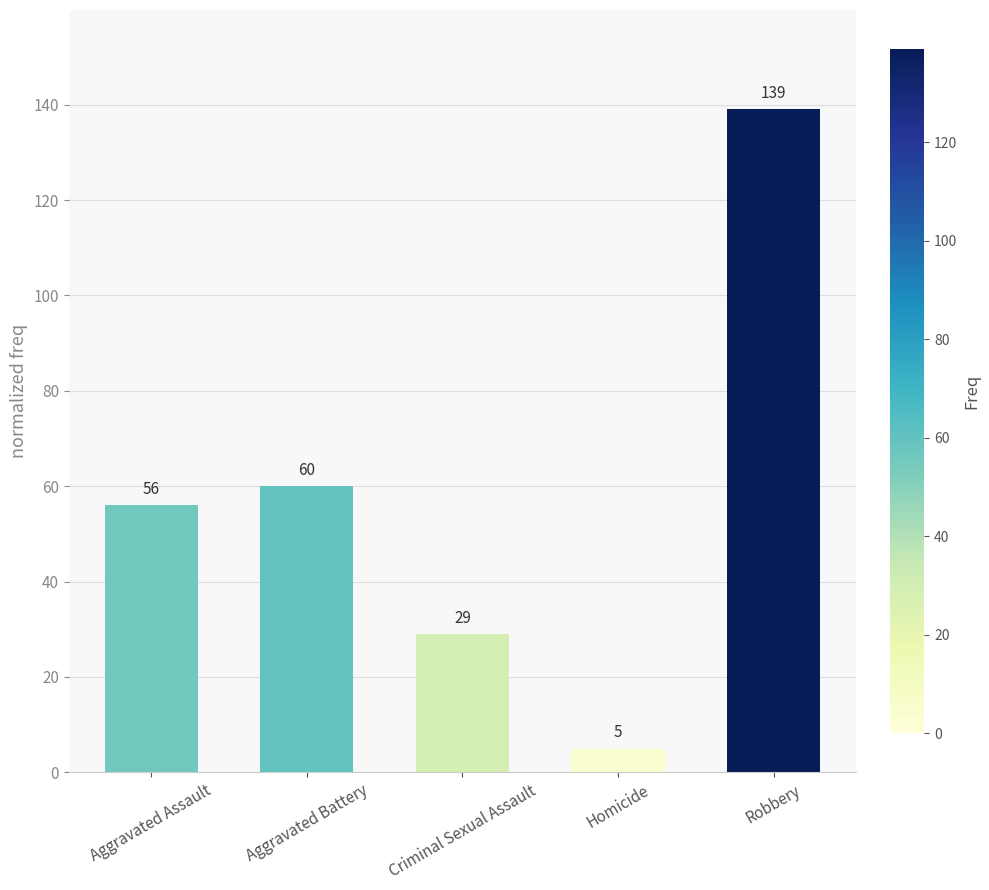

Reading left to right, transcribe all the data shown in this chart.

56	60	29	5	139